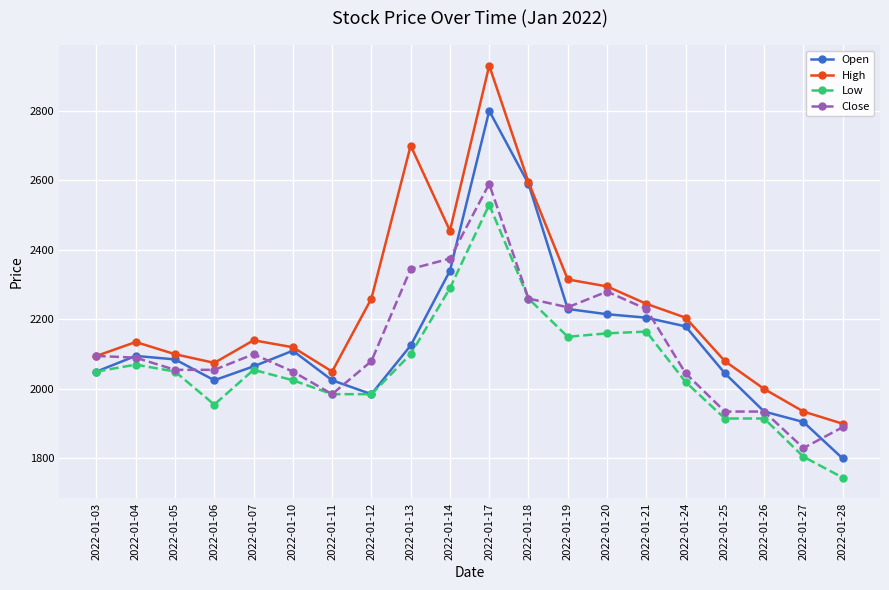

How many distinct data groups are displayed?

4